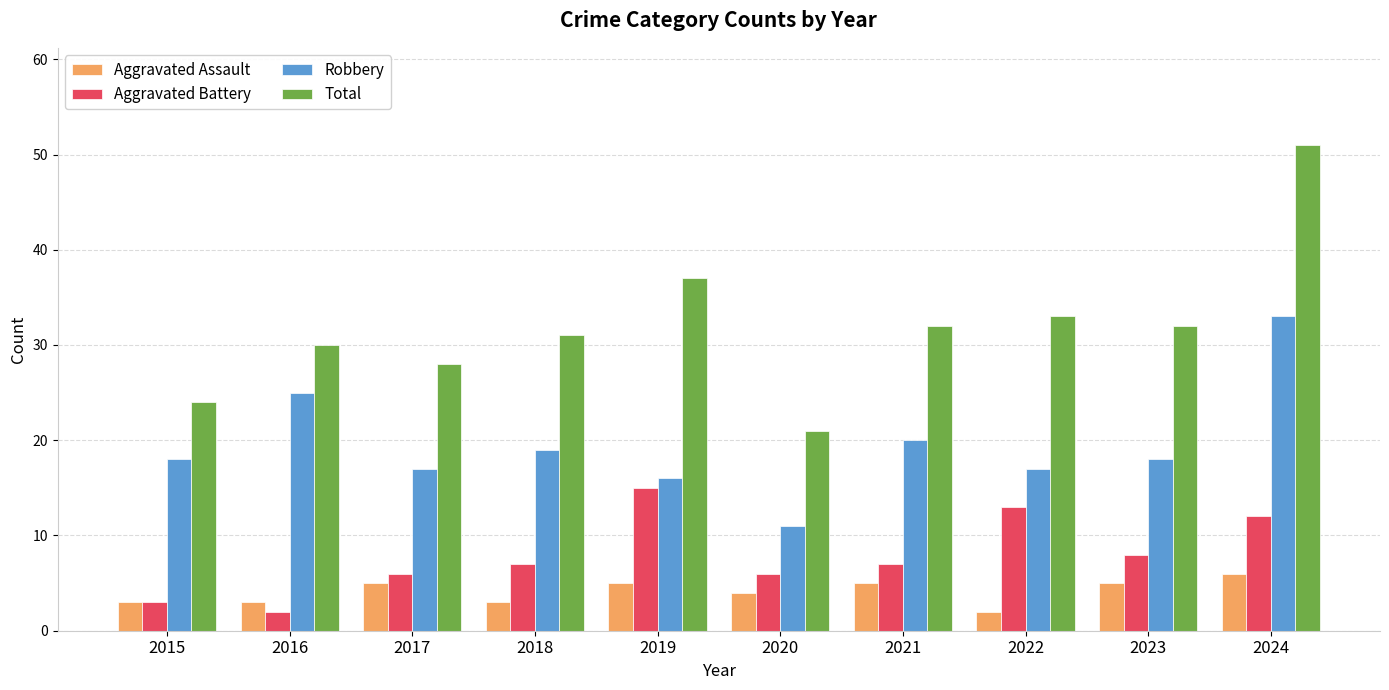

Rank the series at 2018 from highest to lowest value.

Total, Robbery, Aggravated Battery, Aggravated Assault